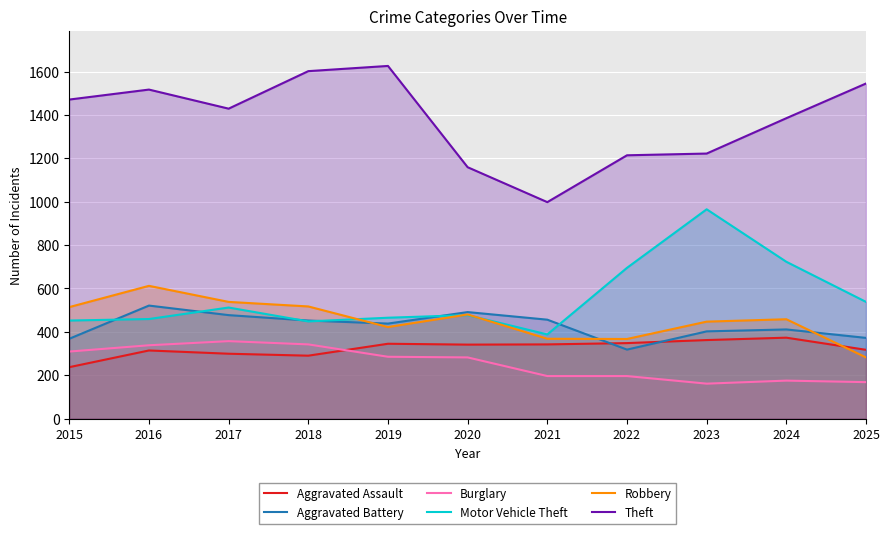

Rank the categories by Motor Vehicle Theft value from highest to lowest.

2023, 2024, 2022, 2025, 2017, 2020, 2019, 2016, 2015, 2018, 2021